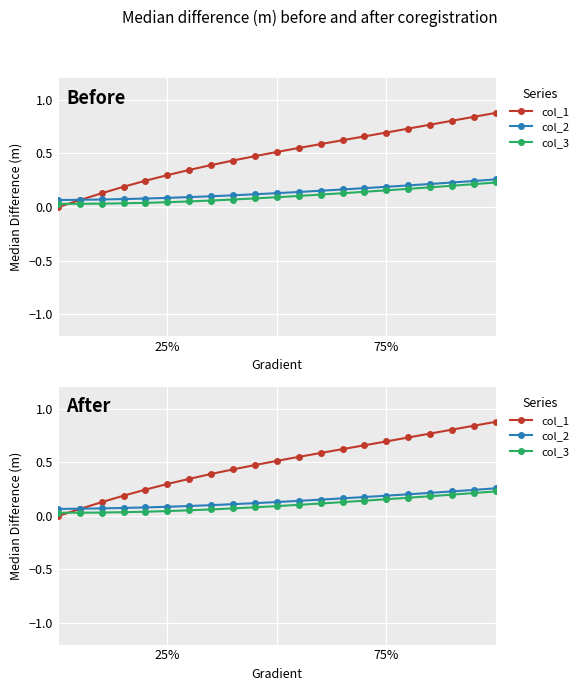

Is it true that col_3 equals 0.0 at 2?

True